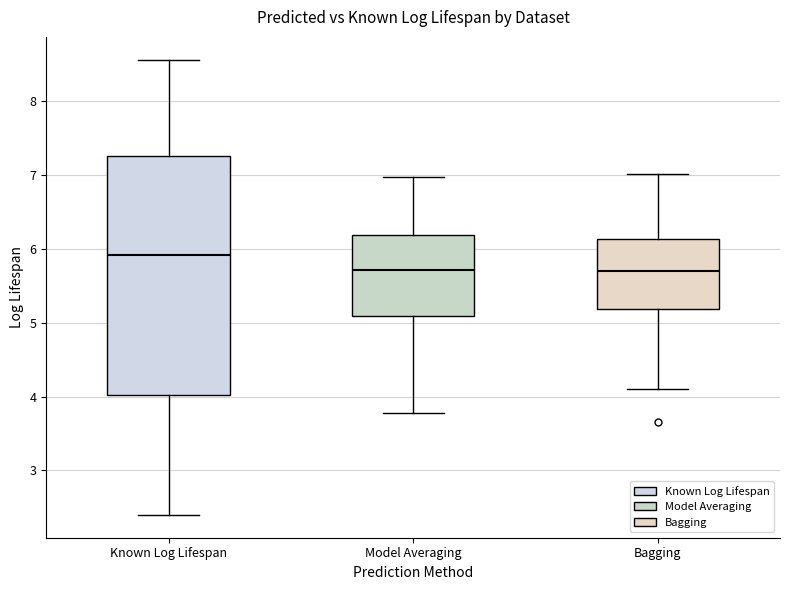

Which box is the tallest, from its lower edge to its upper edge?

Known Log Lifespan